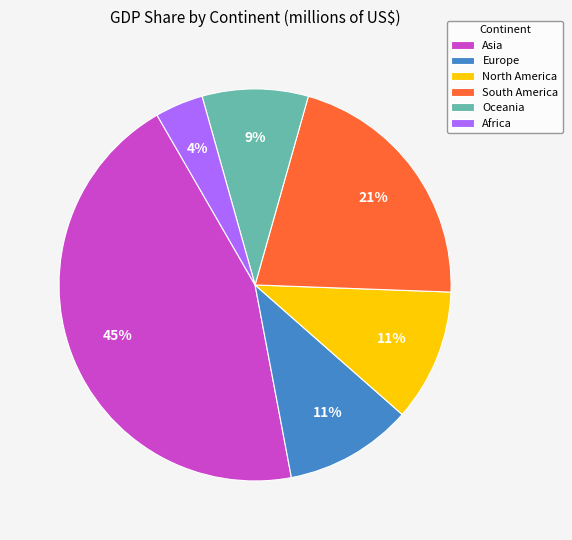

Is there any slice that represents more than half of the pie?

No